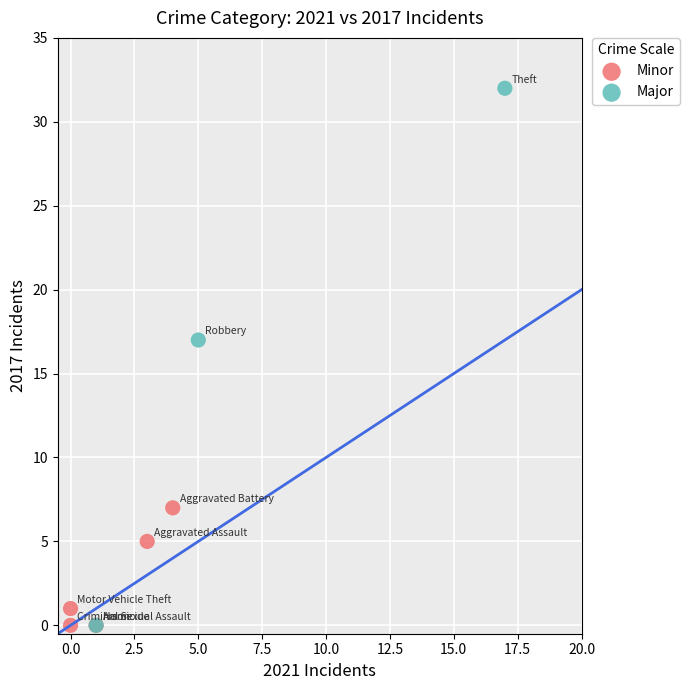

Which series contains the highest Y value?

Major